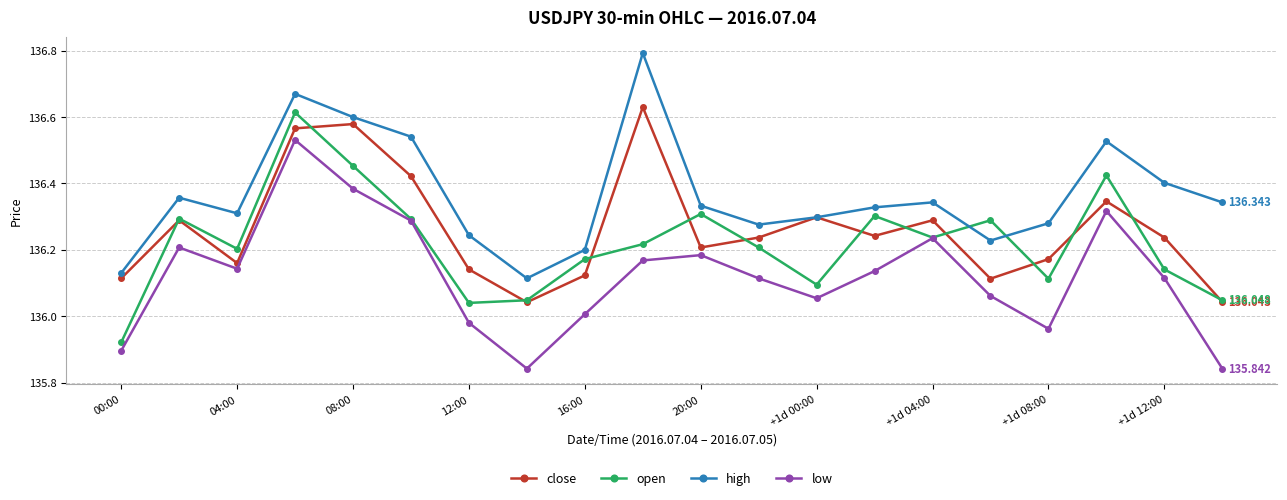

How many categories are shown in the chart?

20